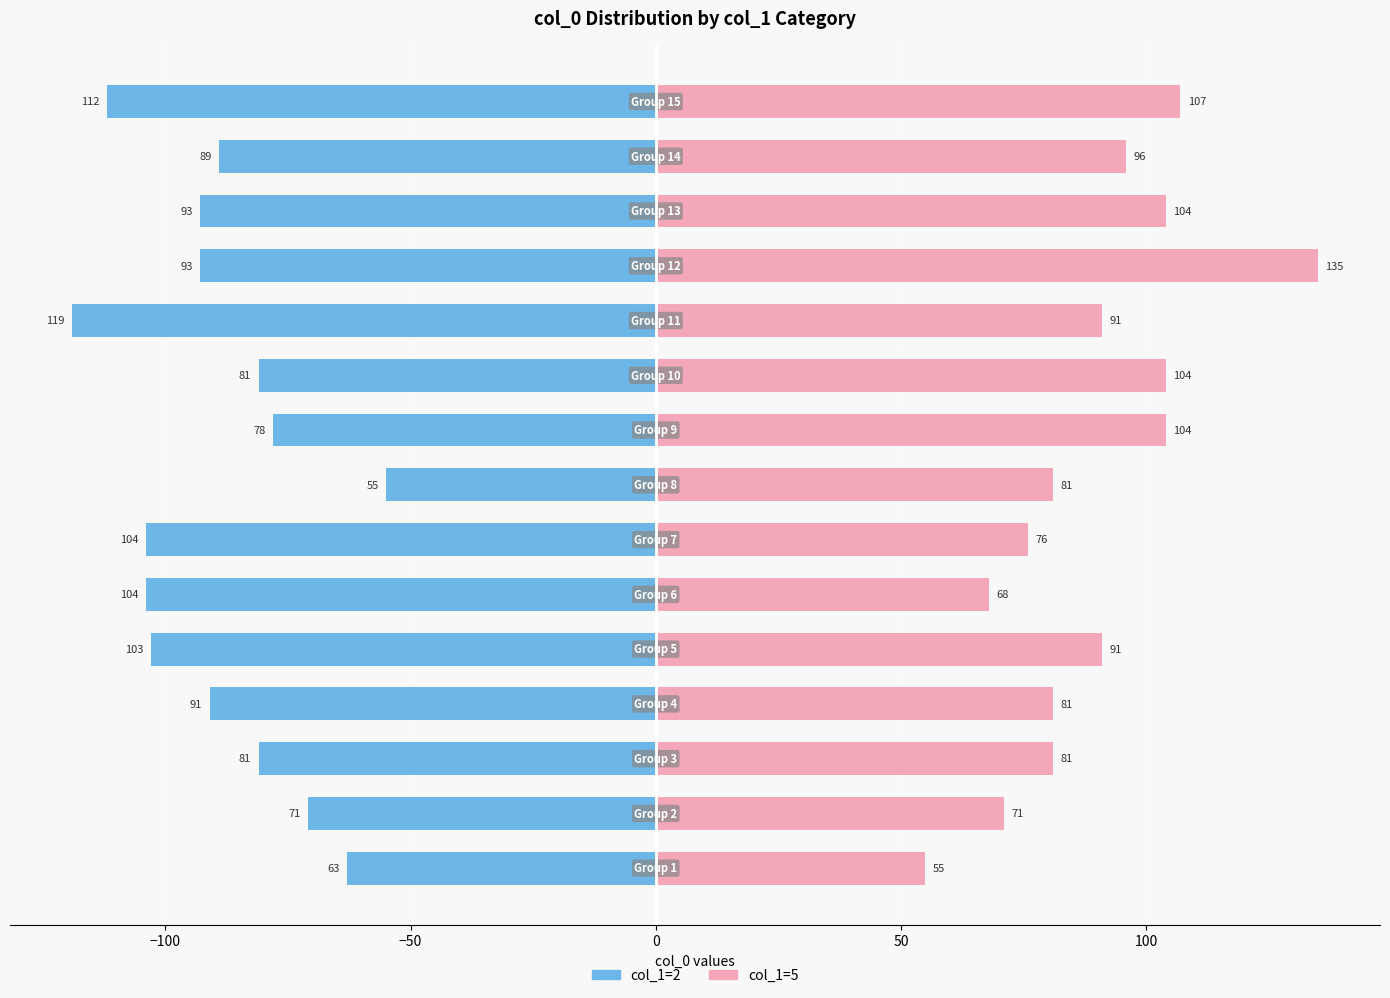

How many categories are shown in the chart?

15